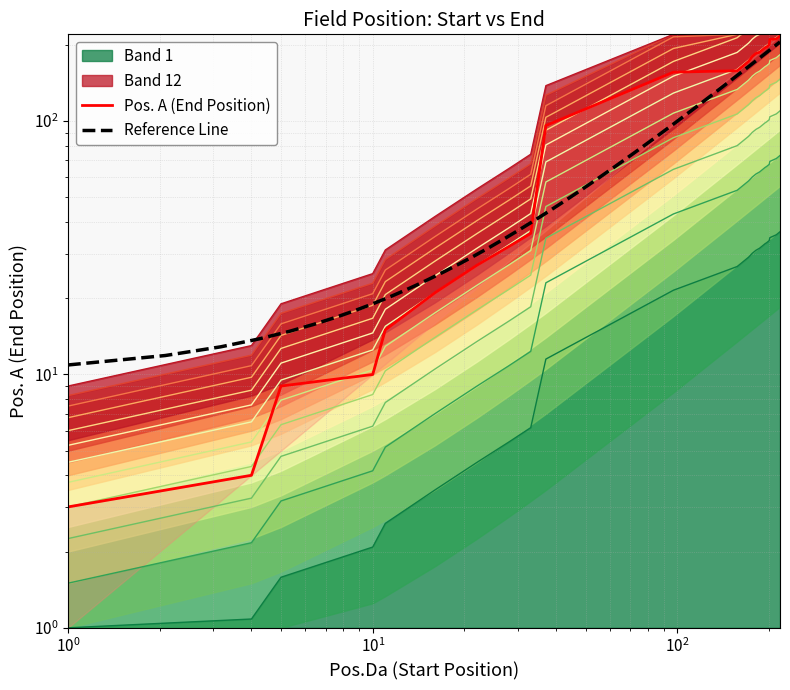

What is the change in value from 165 to 194?

+29